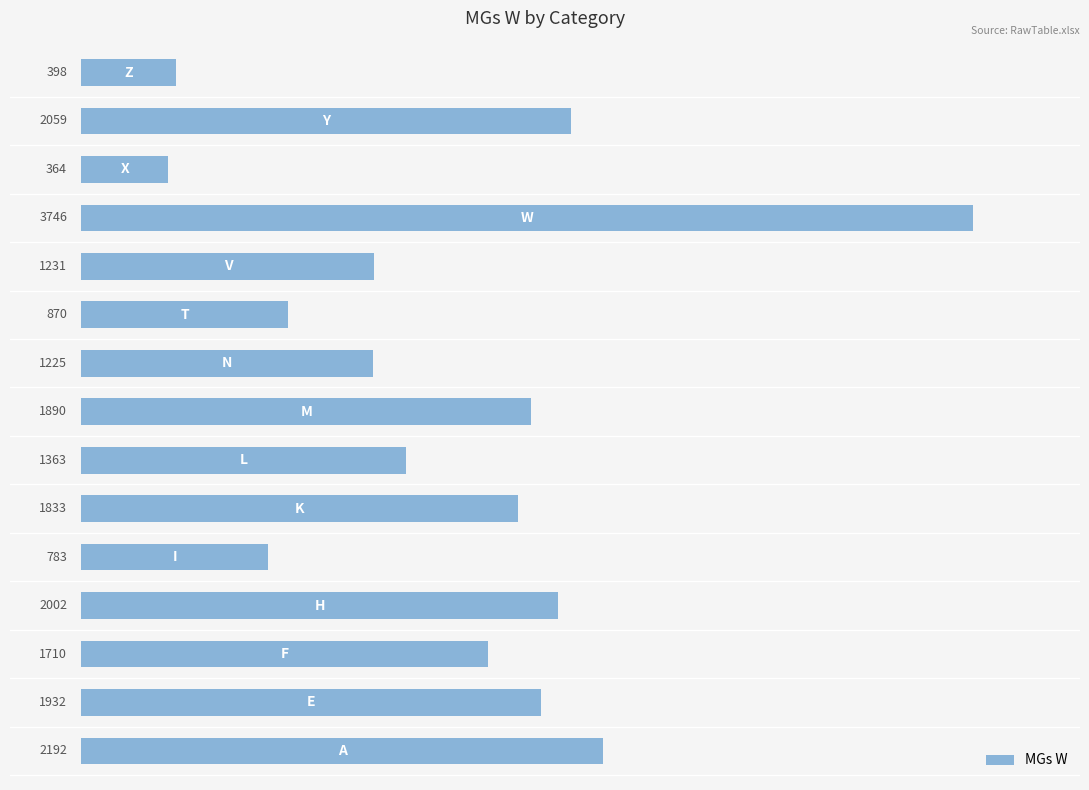

What is the difference between the second highest and minimum values?

1828